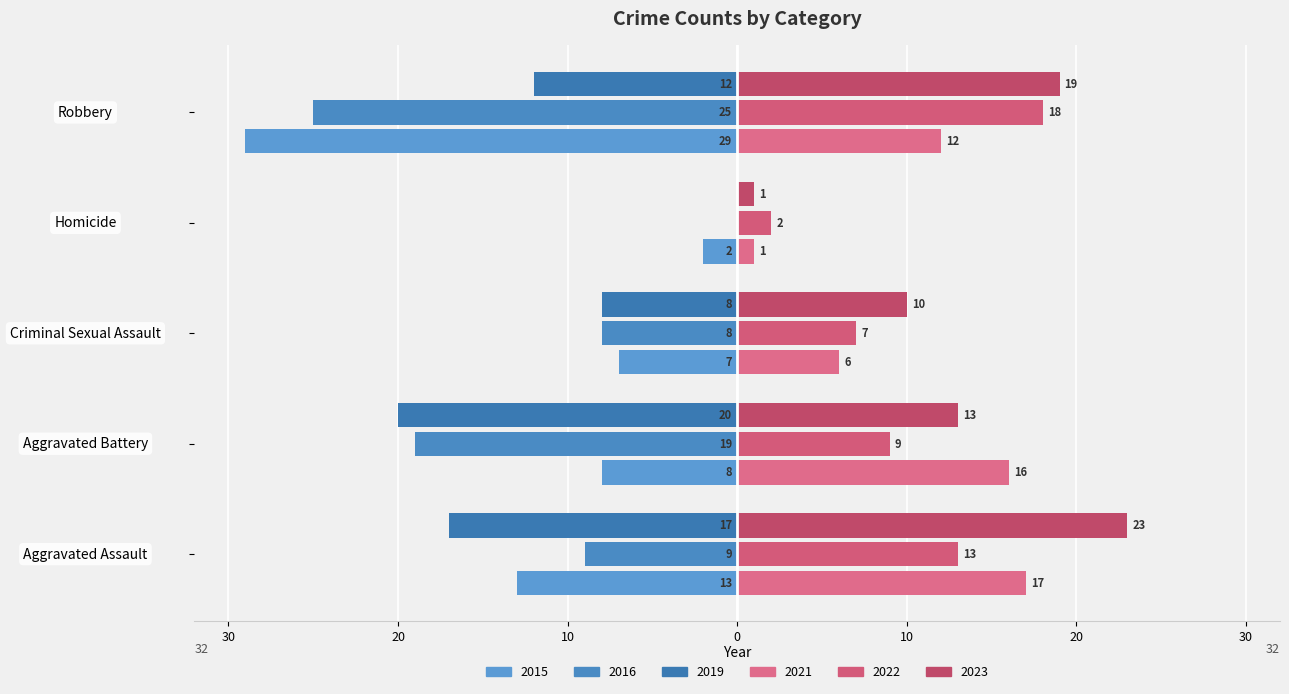

Which category has the lowest value in the 2023 series?

Homicide